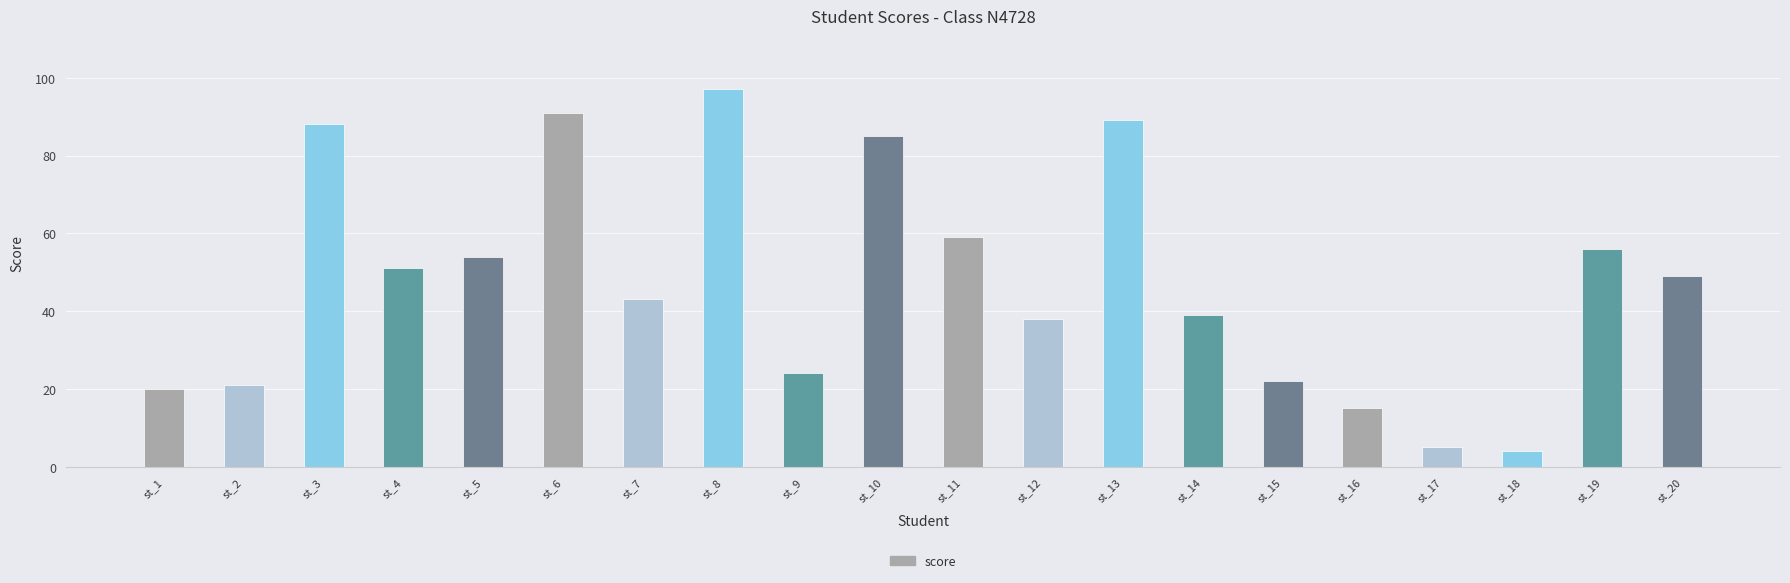

Which category has the lowest value across all series?

st_18